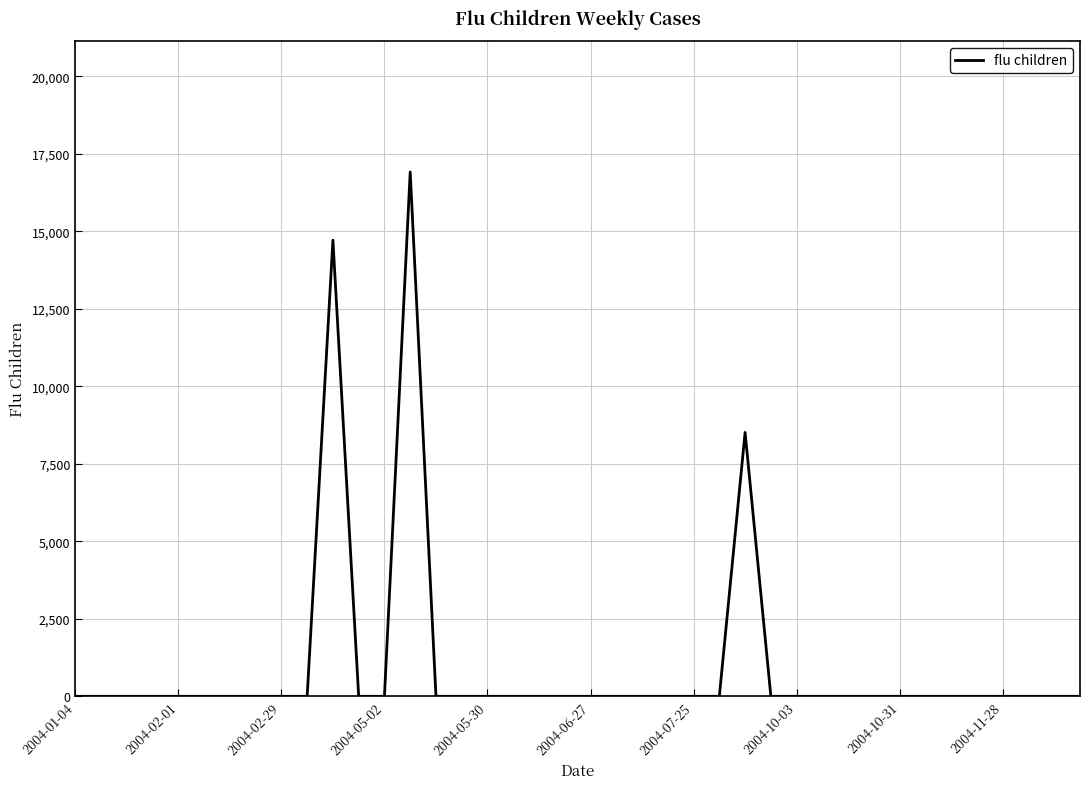

What is the greatest value displayed?

16913.7